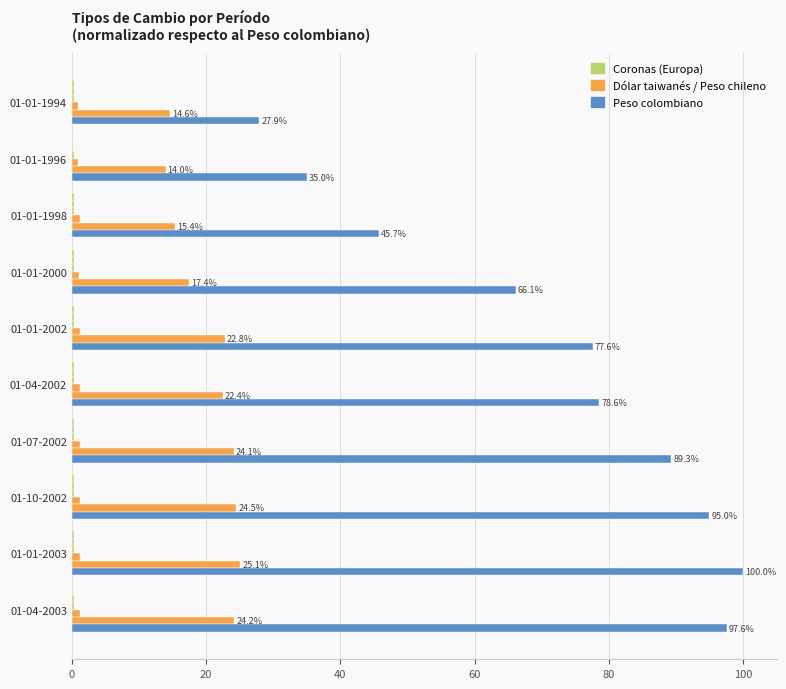

How many series are shown in this chart?

6